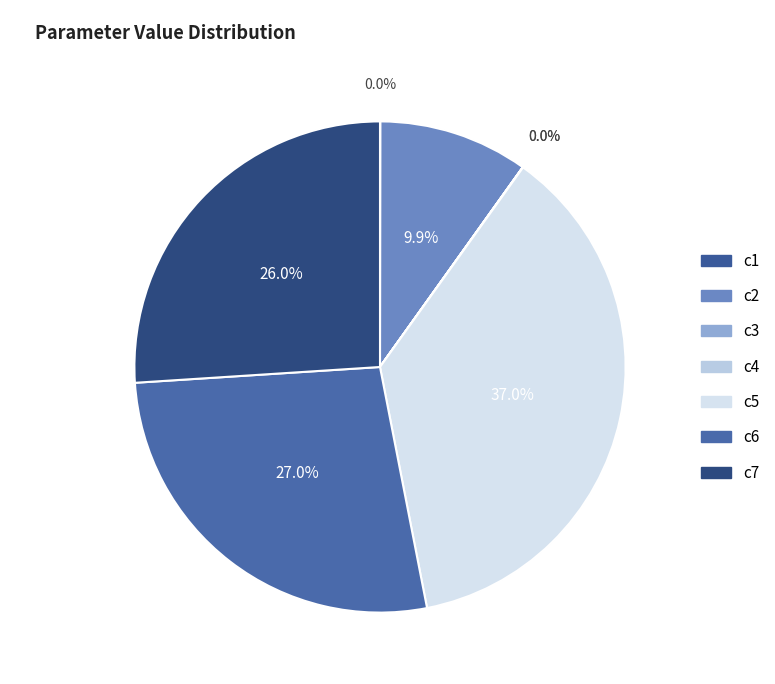

The c1 slice represents 0% of the pie. True or false?

True